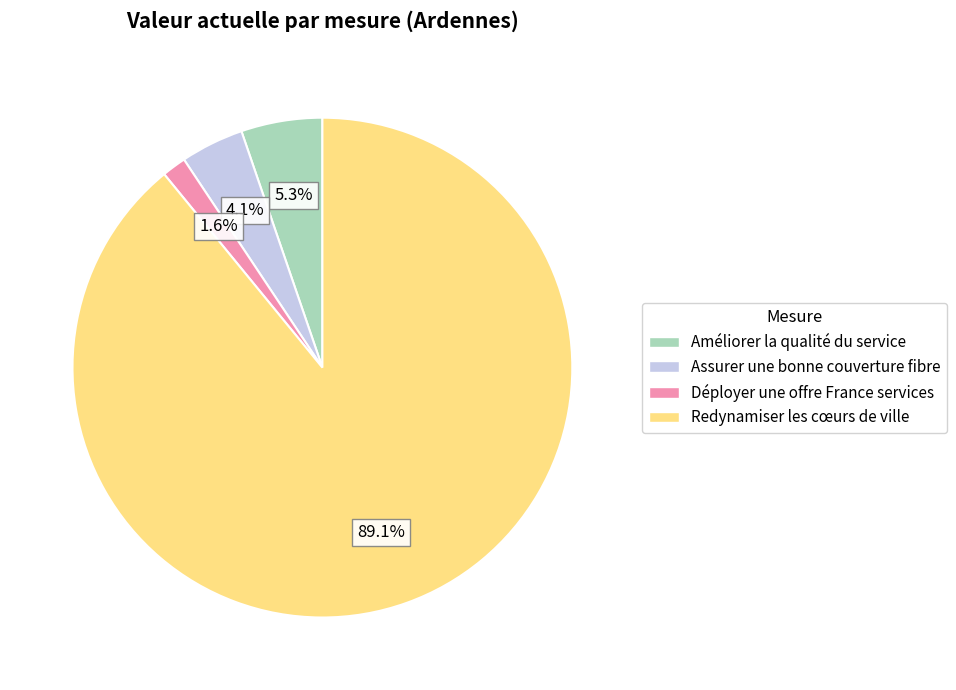

Count the number of slices in the pie.

4